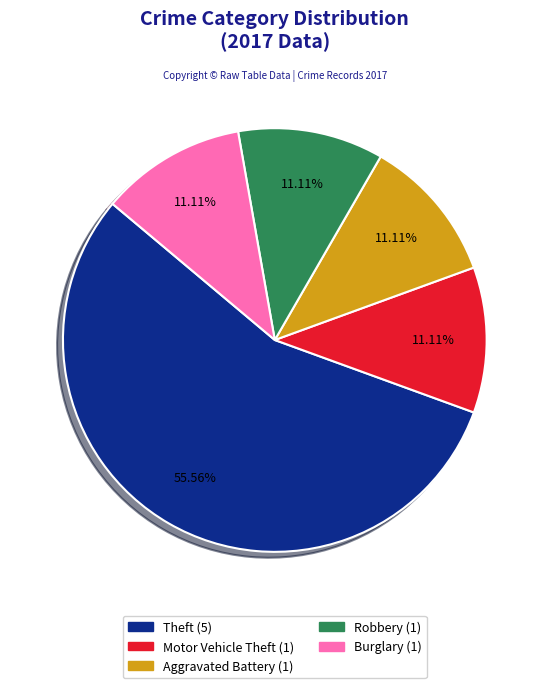

How many slices are in this pie chart?

5